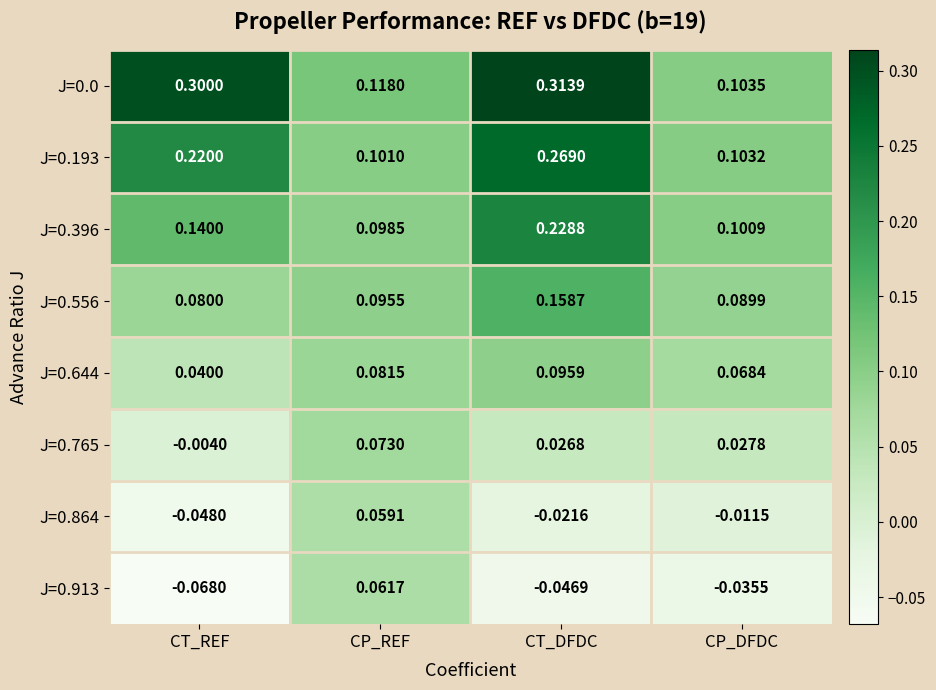

Is the value of J=0.193 at CP_DFDC greater than the value of J=0.864 at CT_DFDC?

Yes